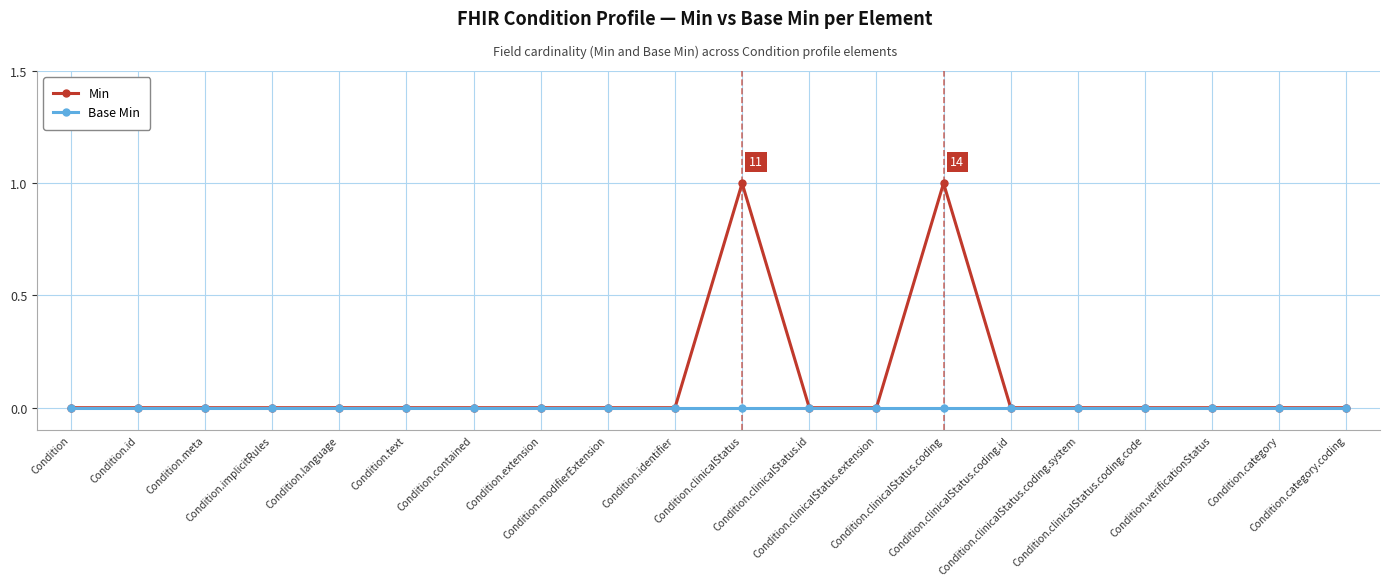

What position from the left is Condition.category?

19